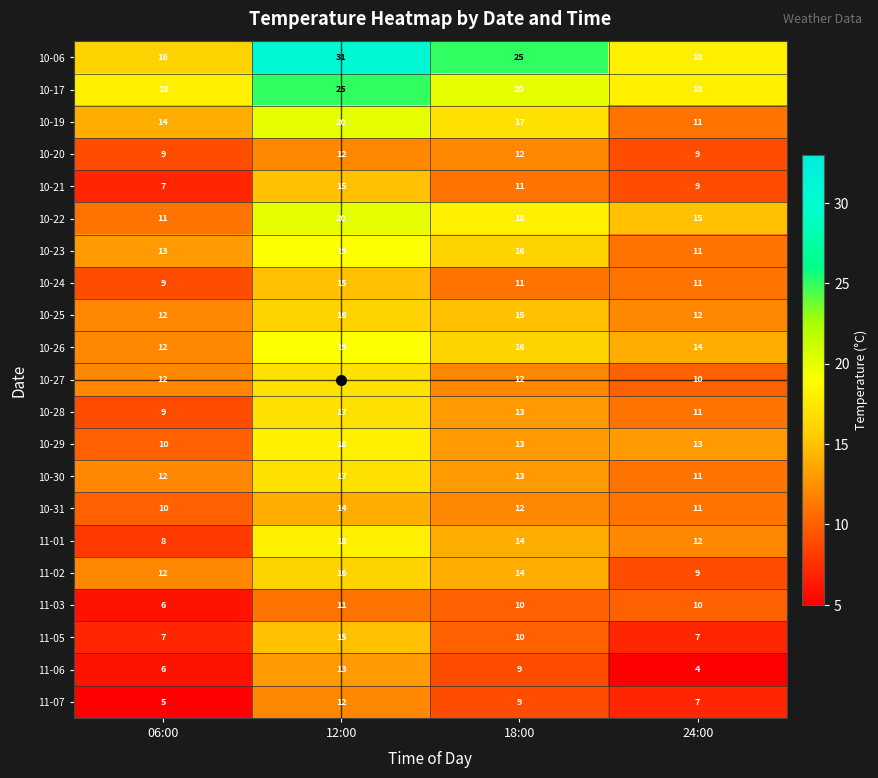

True or false: 11-05 has a value of 7 at 24:00.

True